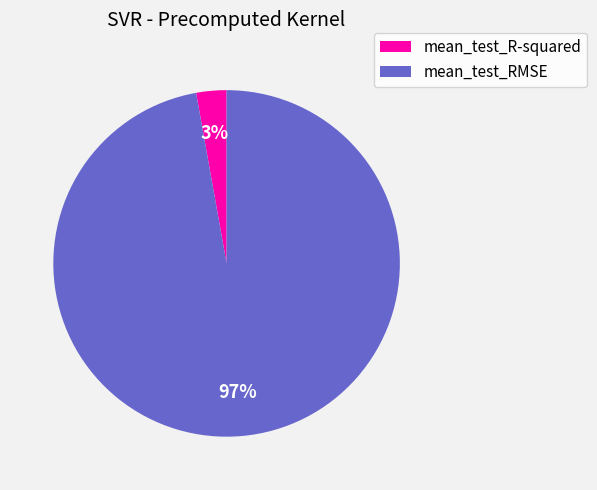

What is the smallest slice in the pie chart?

mean_test_R-squared